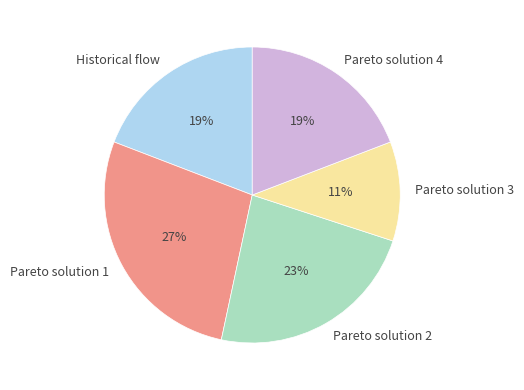

How many segments does this pie chart have?

5